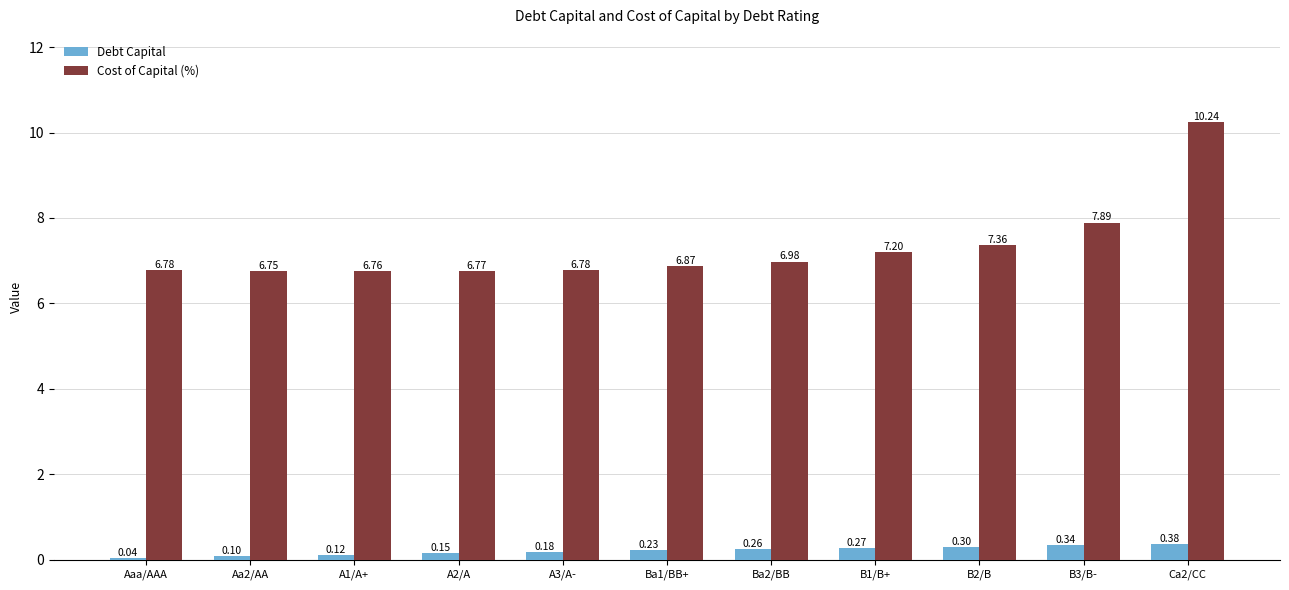

What is the sum of all Debt Capital values?

2.4